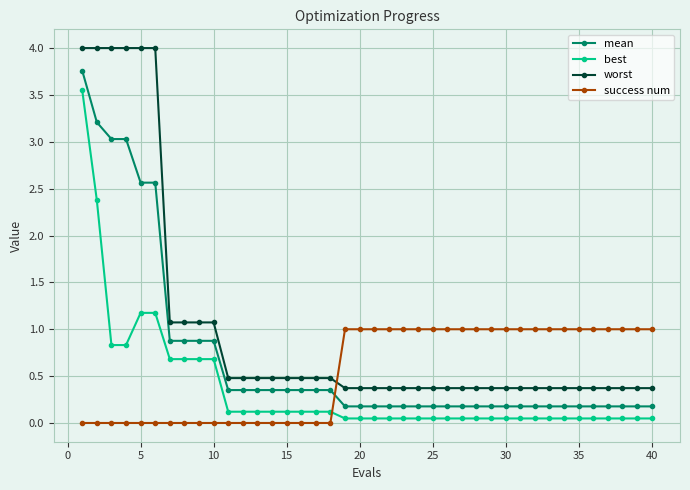

Does the chart have visible grid lines?

Yes